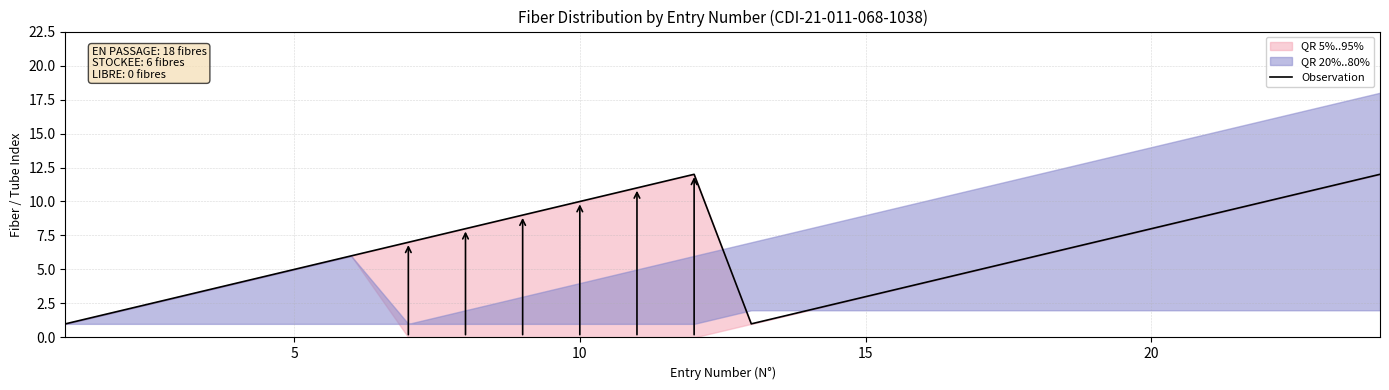

What is the maximum value for Observation?

12